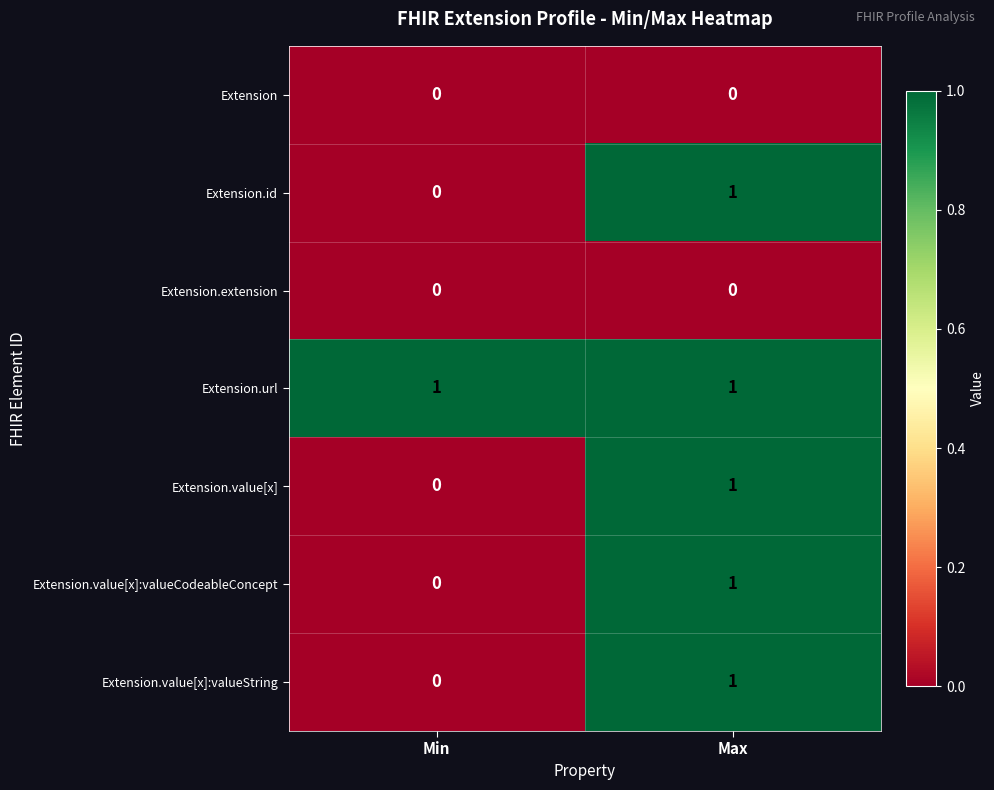

The Extension.id series shows -1 at Min. True or false?

False